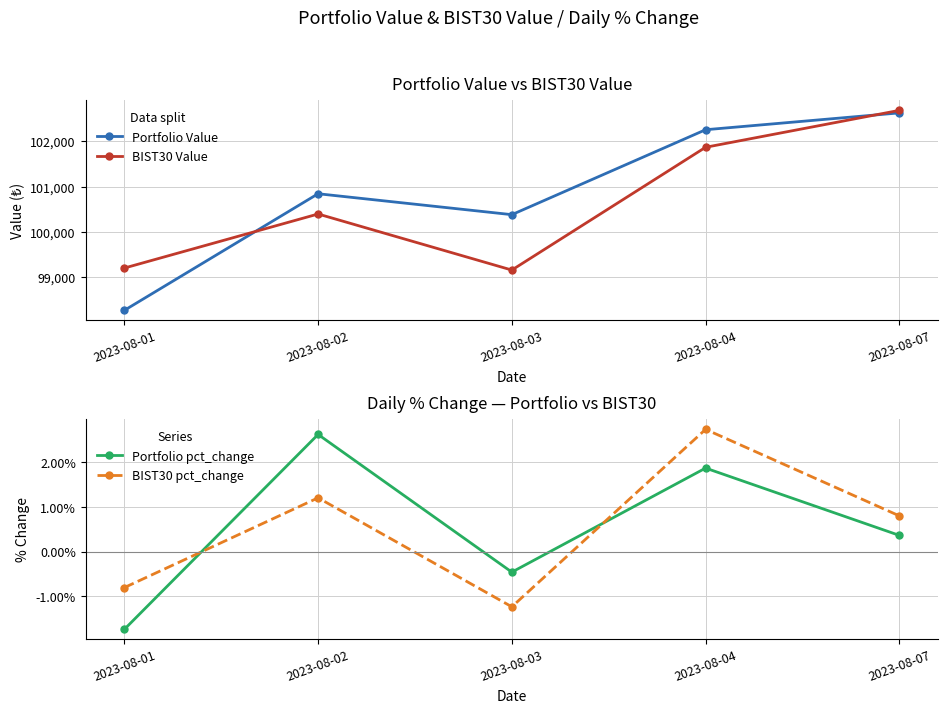

The value of BIST30 Value at 2023-08-02 is 100391.1. True or false?

True